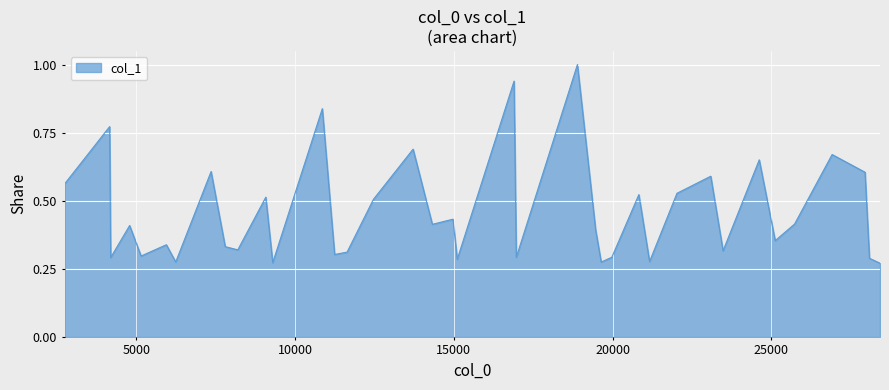

What is the smallest value displayed?

0.3